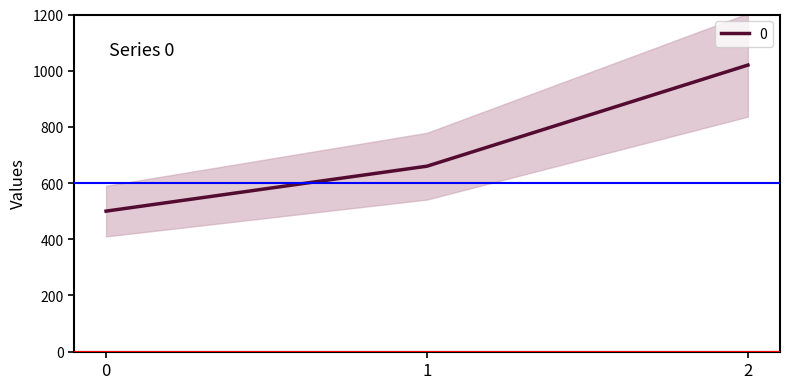

List the labels in order of value, largest first.

2, 1, 0